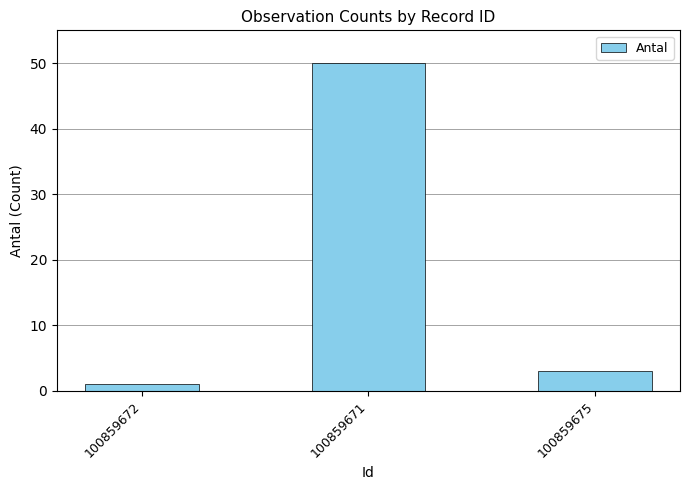

Reading left to right, transcribe all the data shown in this chart.

1	50	3